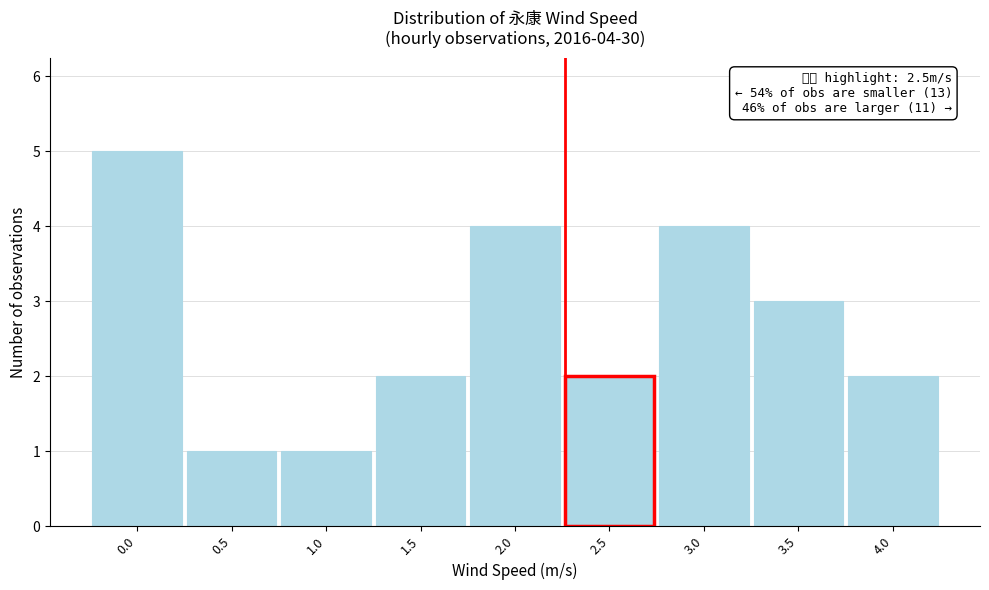

Reading right to left, list all the values displayed in this chart.

2	3	4	2	4	2	1	1	5